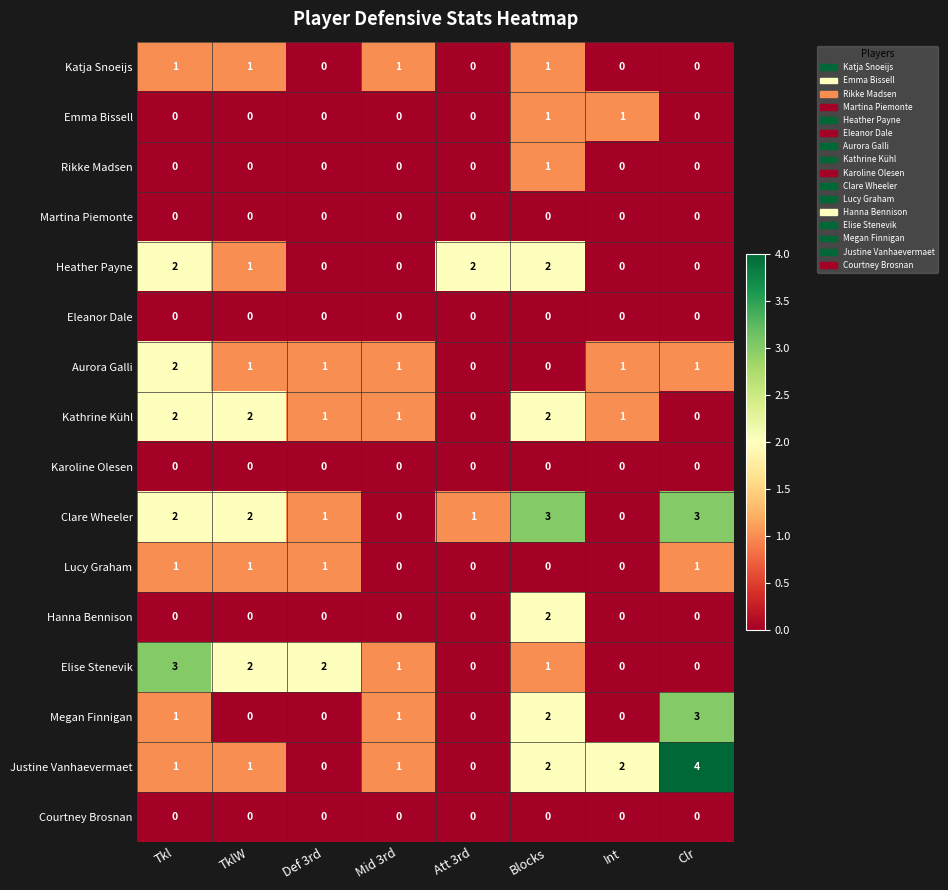

Count the number of data series in this chart.

16